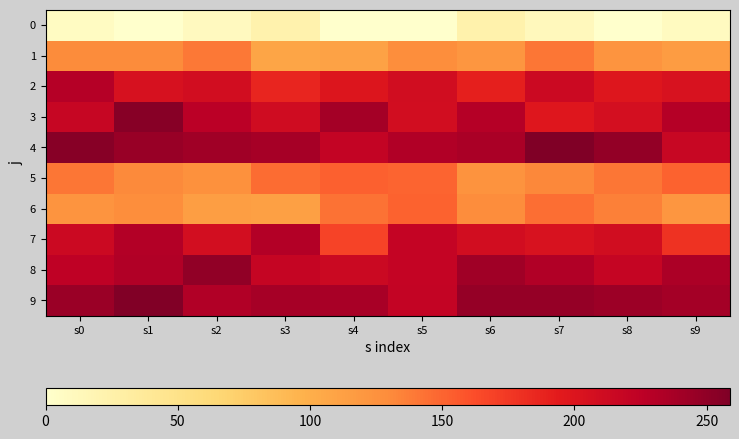

What is the total value across all series at s9?

1697.9